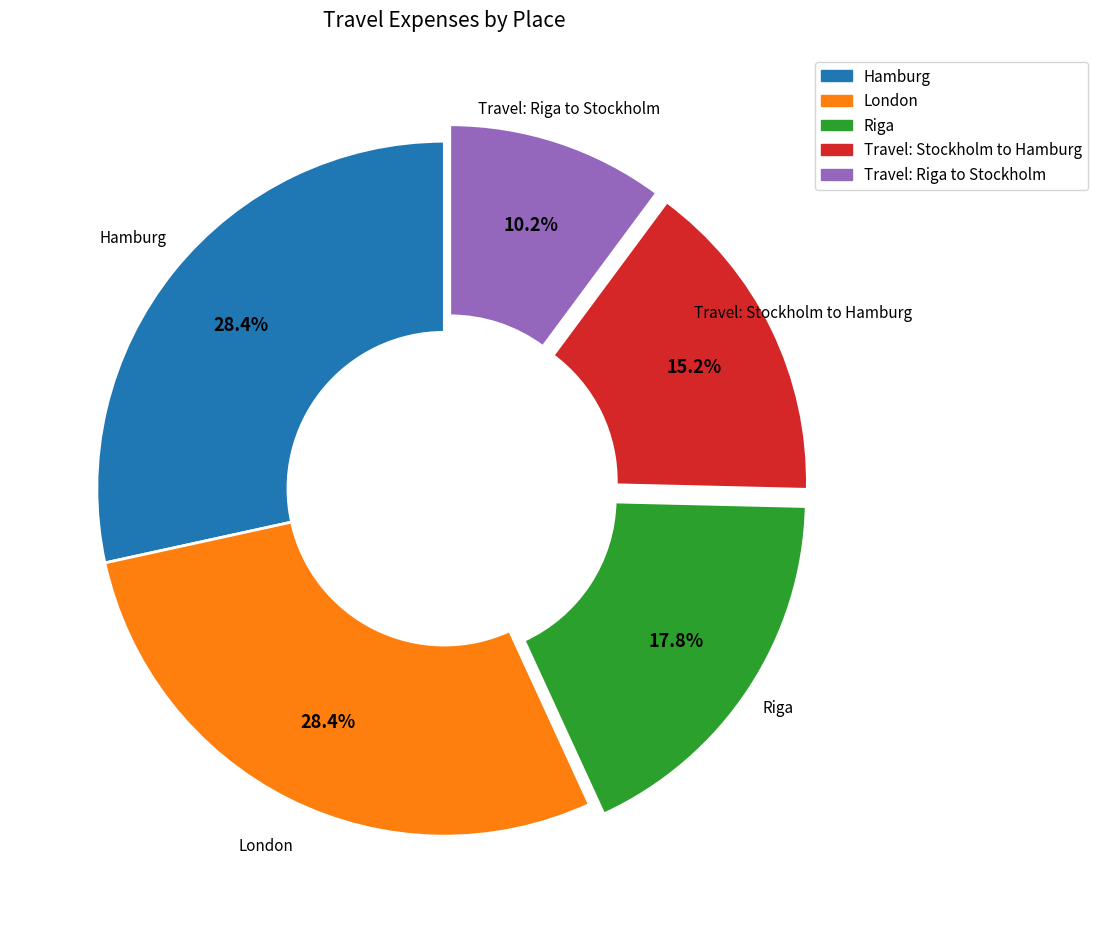

How many slices are in this pie chart?

5